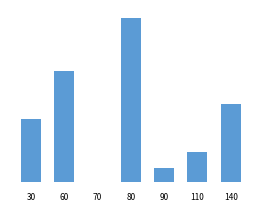

What is the difference between the maximum and minimum values?

21.6